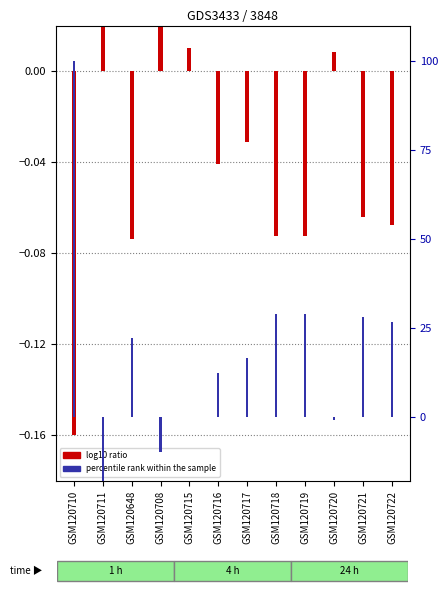

How many bars are there in each group?

2